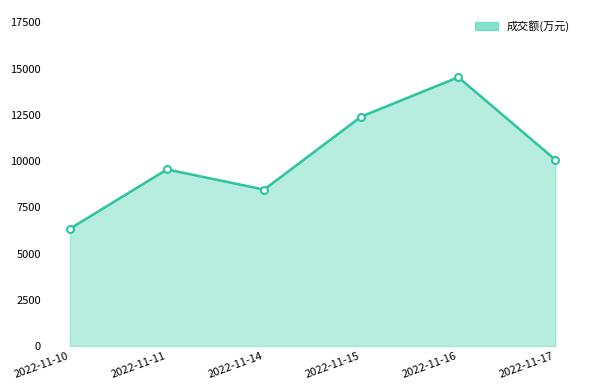

How many lines are shown in the chart?

1